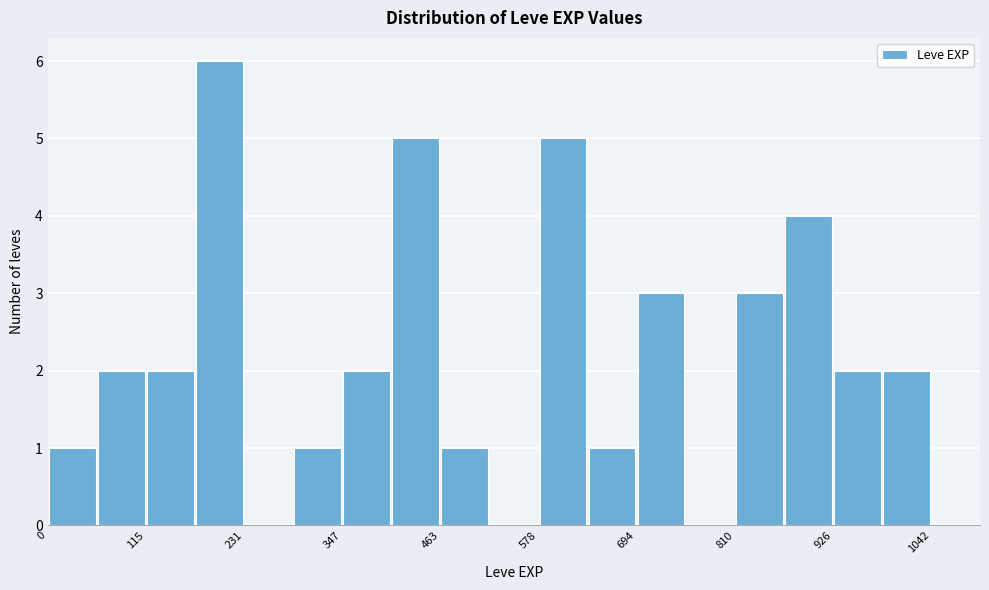

Read against the x-axis, roughly where is the centre of the tallest bar?

200